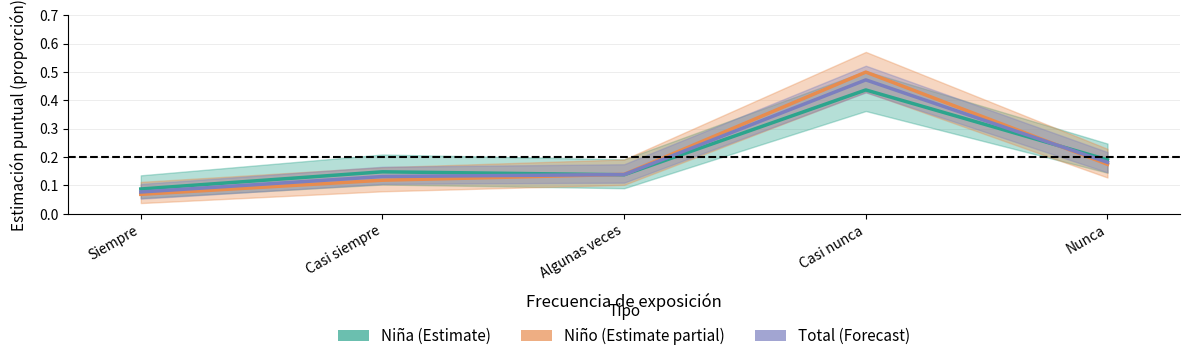

How many lines are shown in the chart?

3